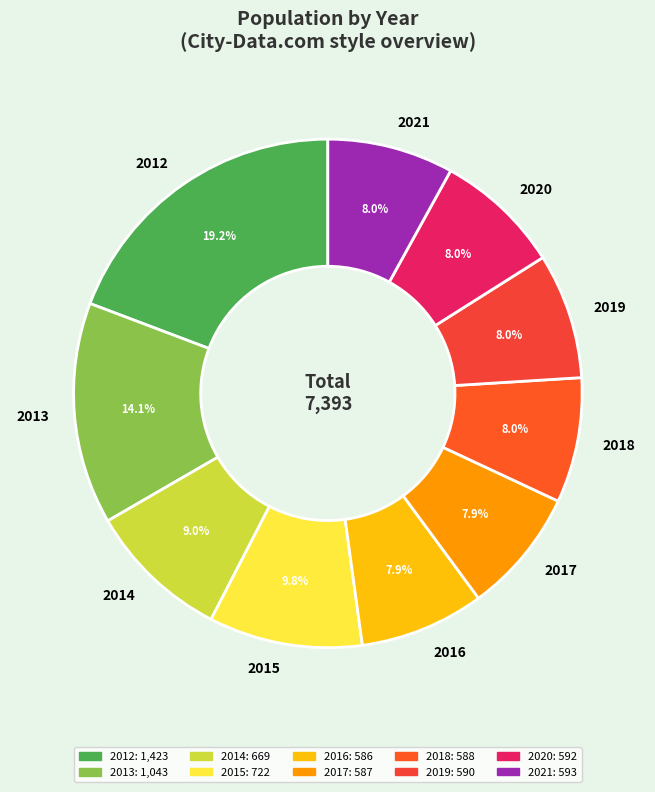

To the nearest percent, what is the difference between the largest and smallest slice percentages?

11%